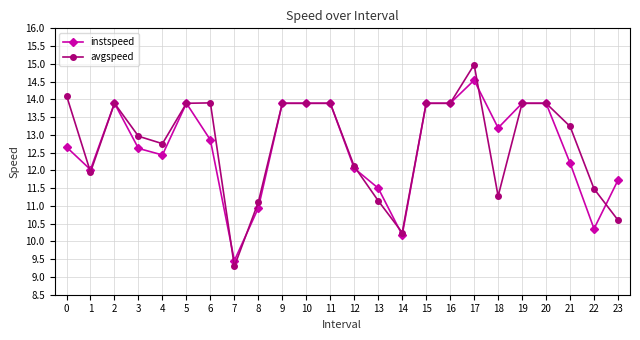

Between 3 and 5, which series saw the biggest shift?

instspeed